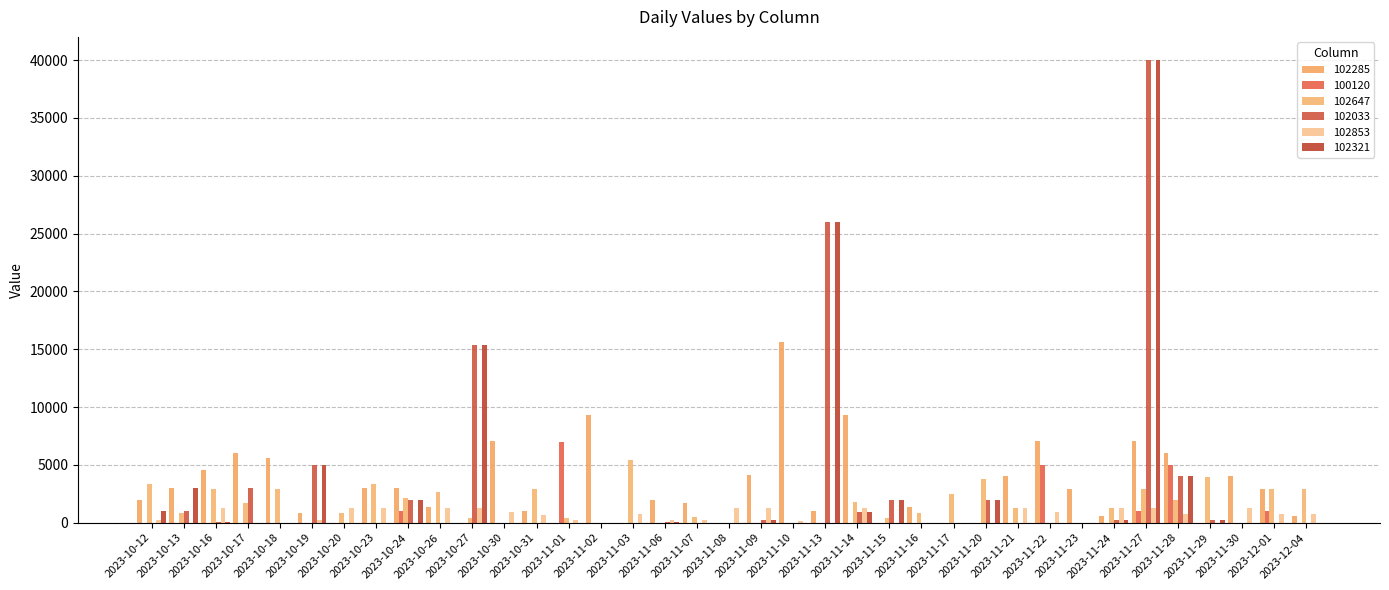

Where does the 102647 series first go above 1260?

2023-10-12